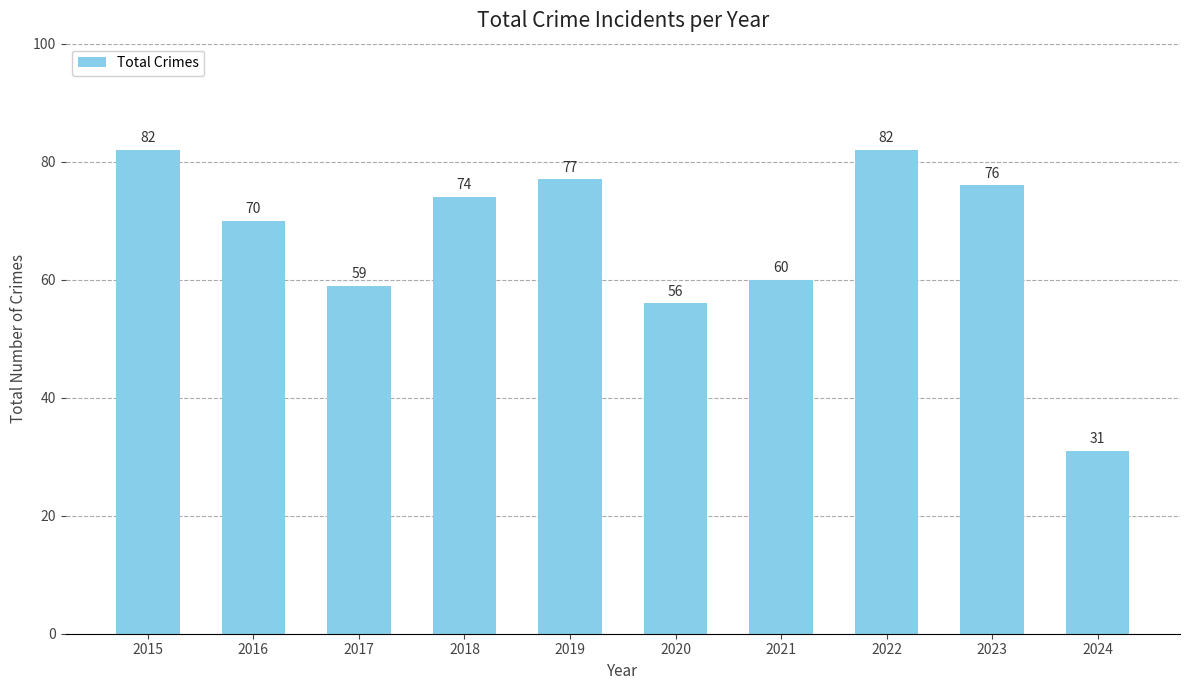

What is the maximum value shown in the chart?

82